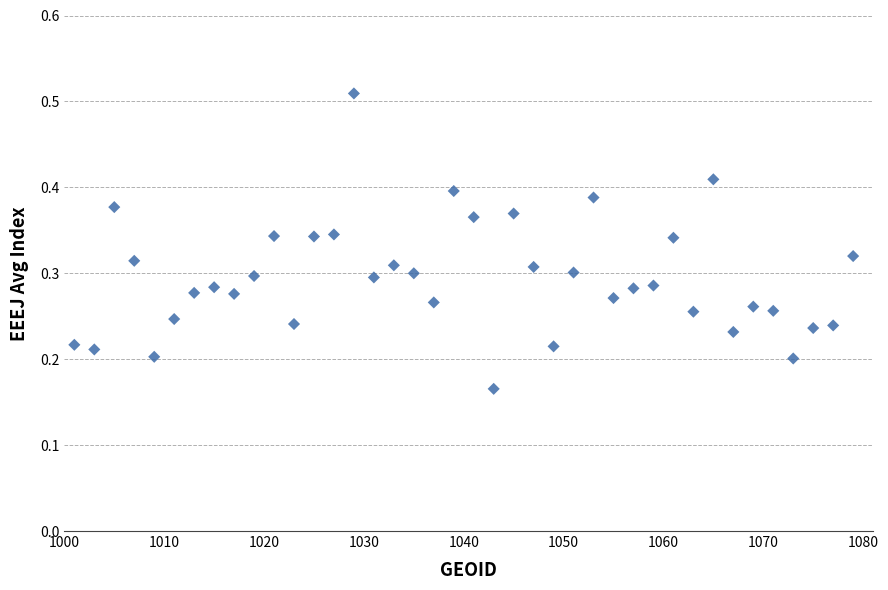

What is the range of X values (max minus min)?

78.0